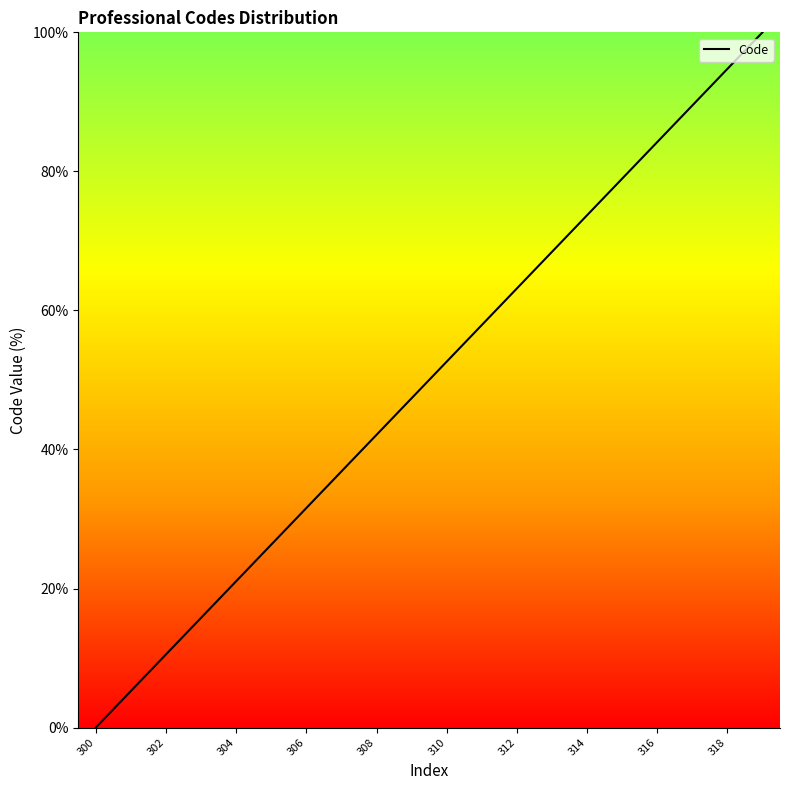

What is the difference between the maximum and minimum values?

100.0